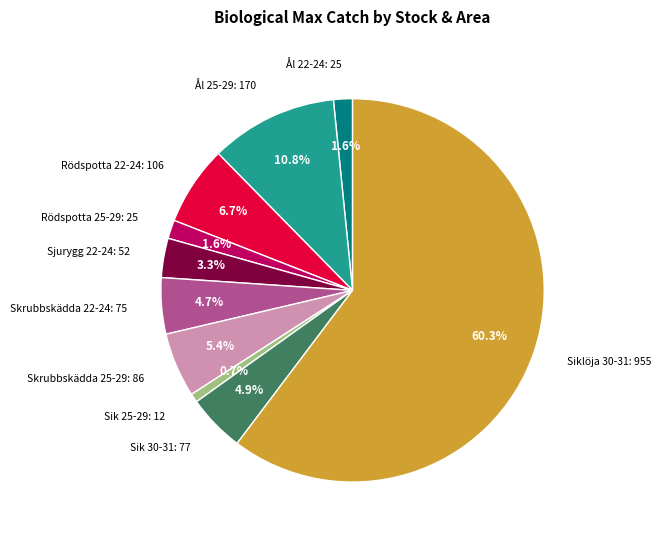

What is the largest slice in the pie chart?

Siklöja 30-31